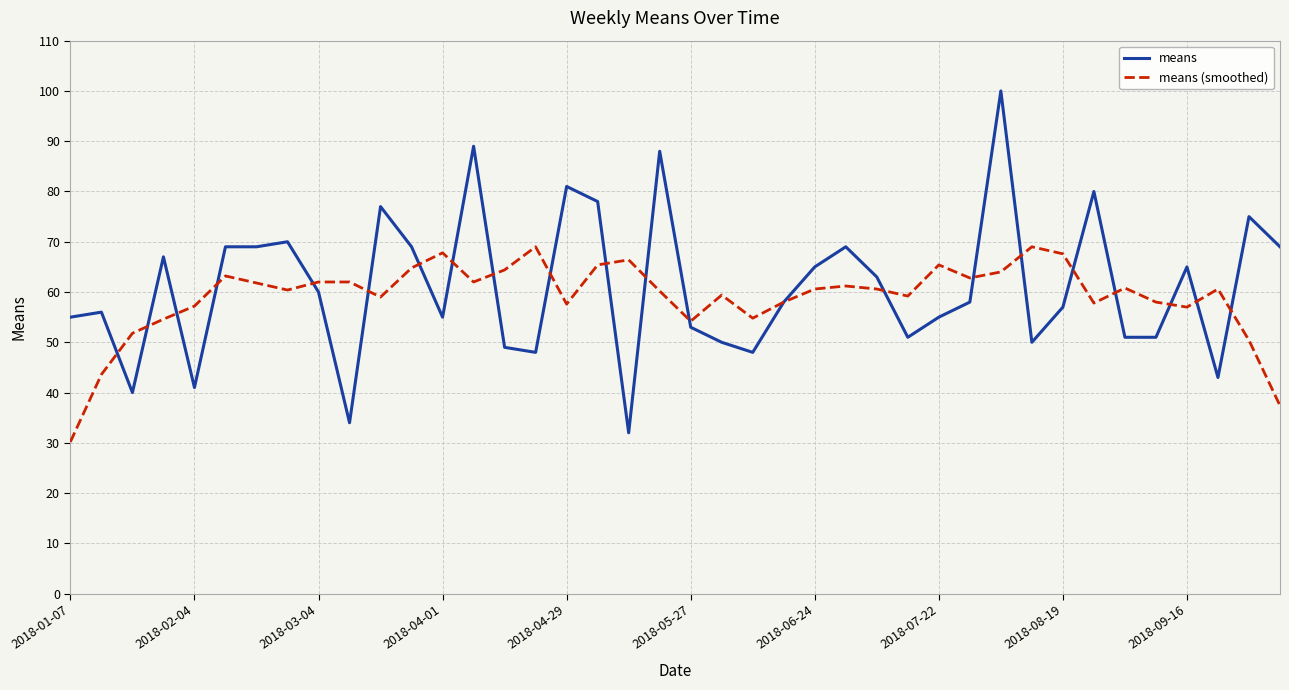

Which series has the largest range (max minus min)?

means